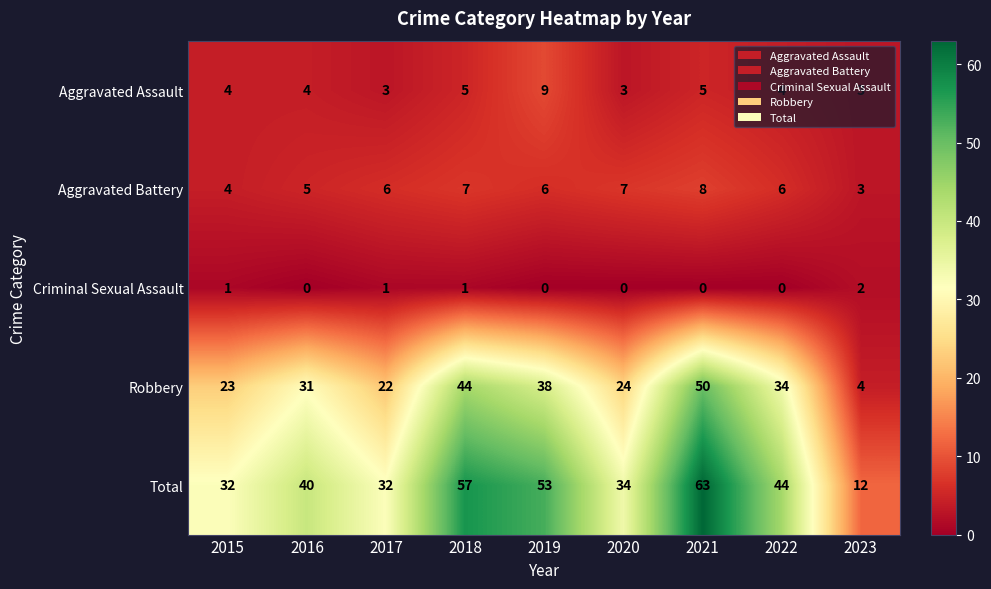

The value of Total at 2015 is 32. True or false?

True